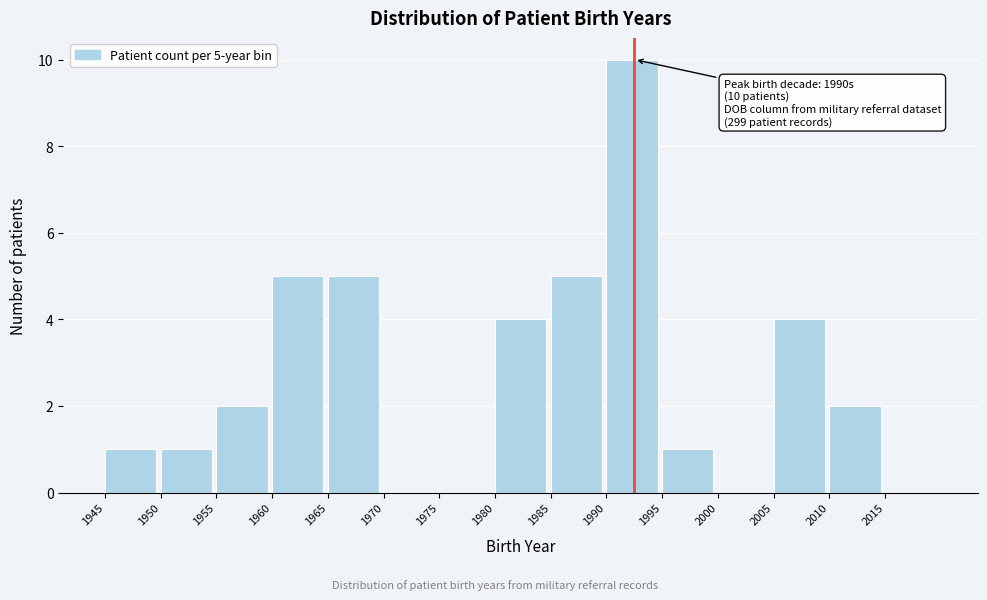

Which range on the x-axis has the tallest bar?

1990 to 1995